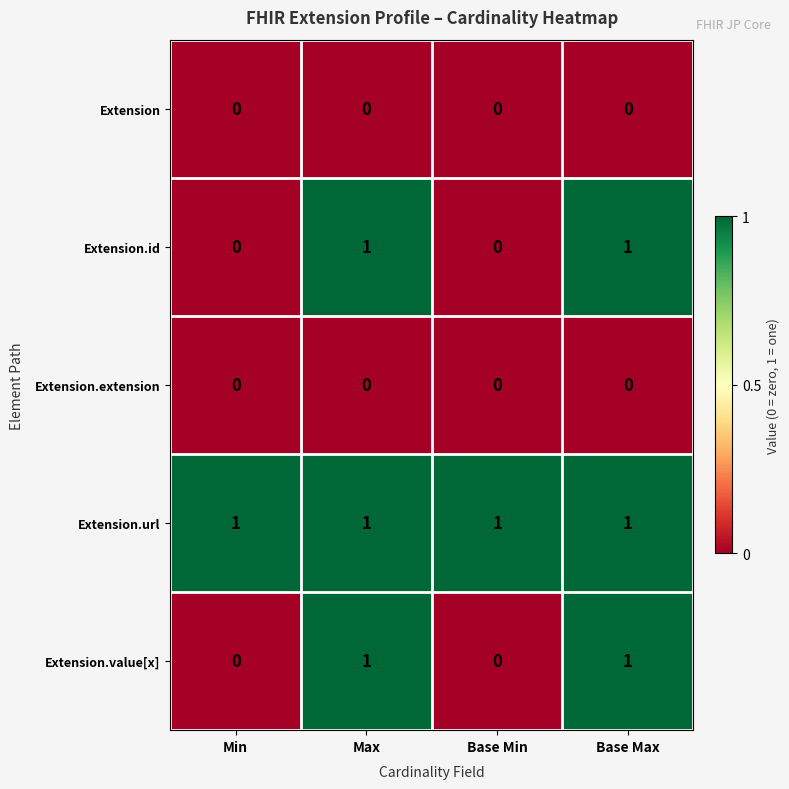

What is the total value across all series at Max?

3